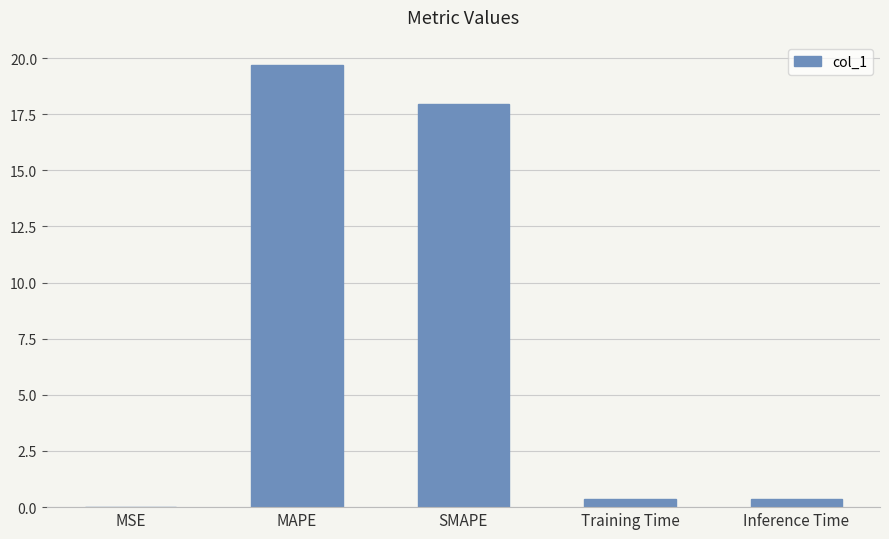

True or false: the data shows 8.7 at SMAPE.

False